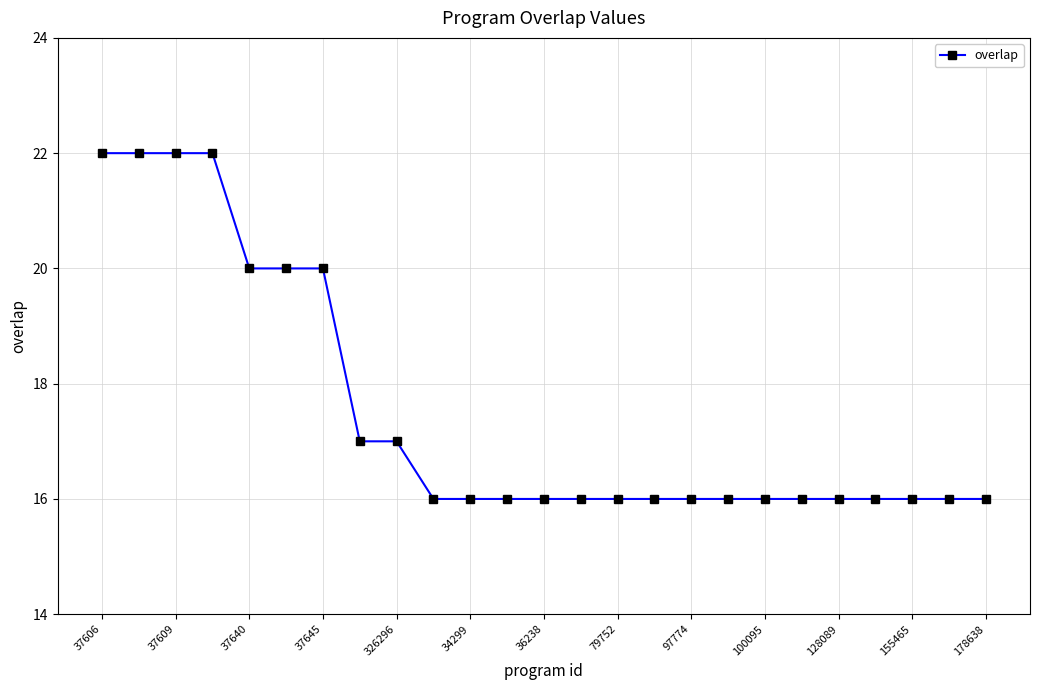

What is the value of the 6th point from the left?

20